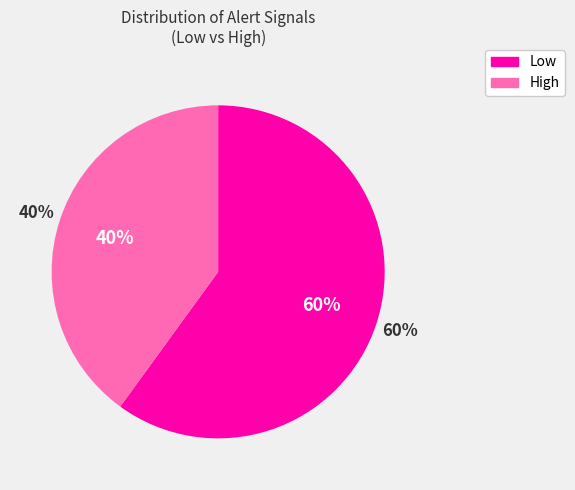

Is High the majority of the pie?

No